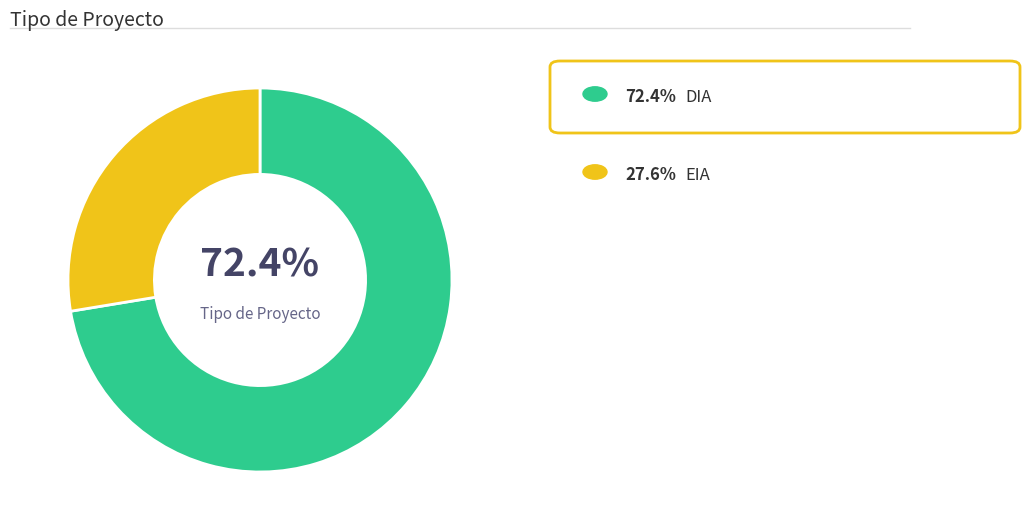

Is there any slice that represents more than half of the pie?

Yes